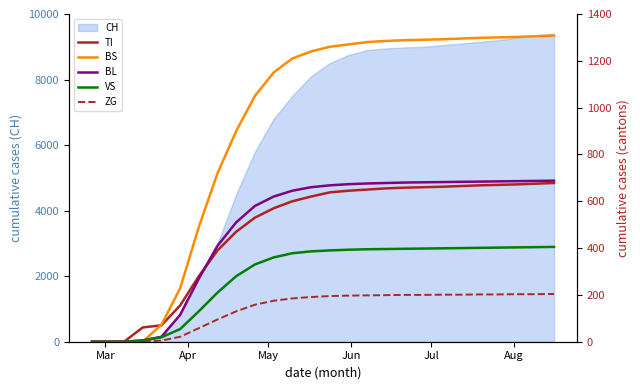

Which series ends up on top after the final intersection of BS and VS?

BS